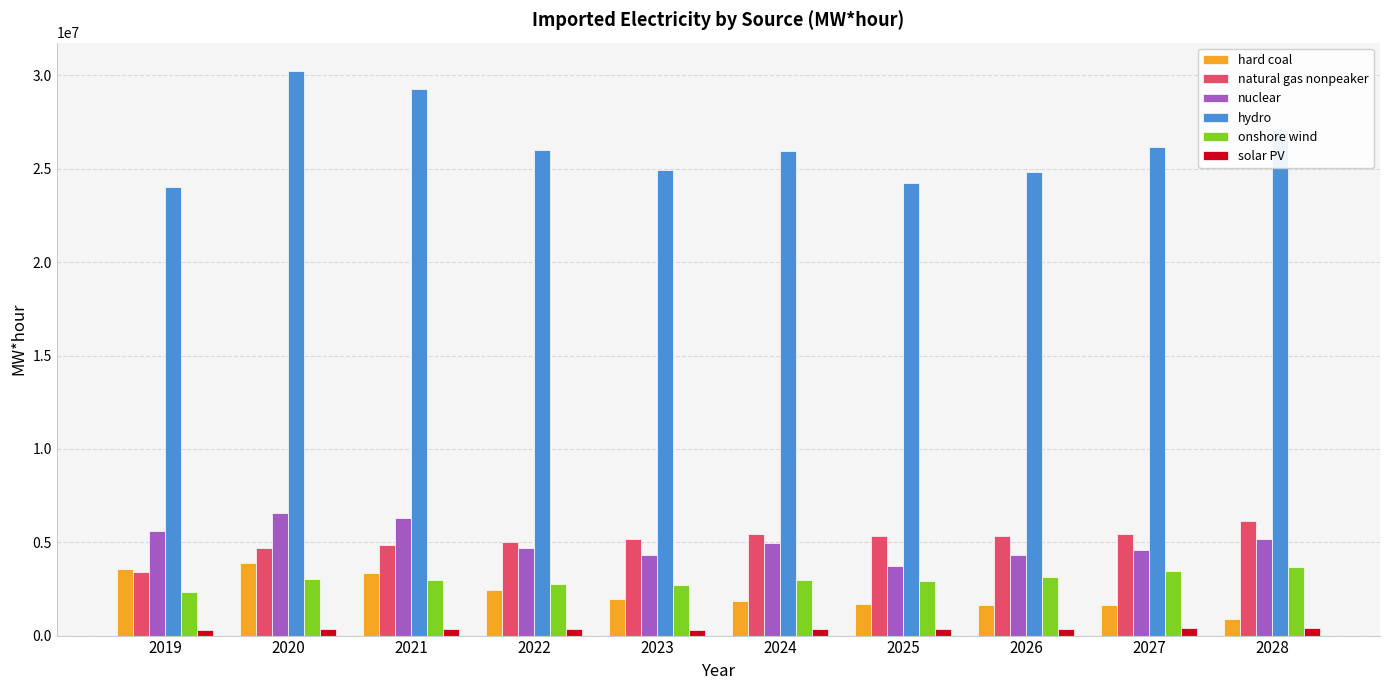

Which series has the largest total across all categories?

hydro